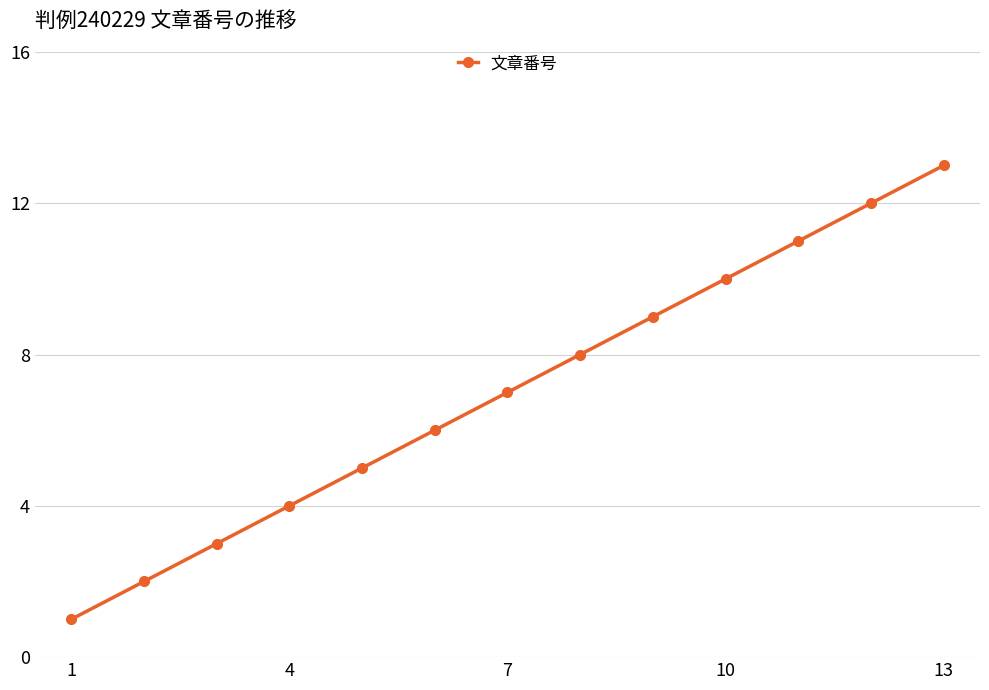

Is this an area chart (filled region under the line)?

No